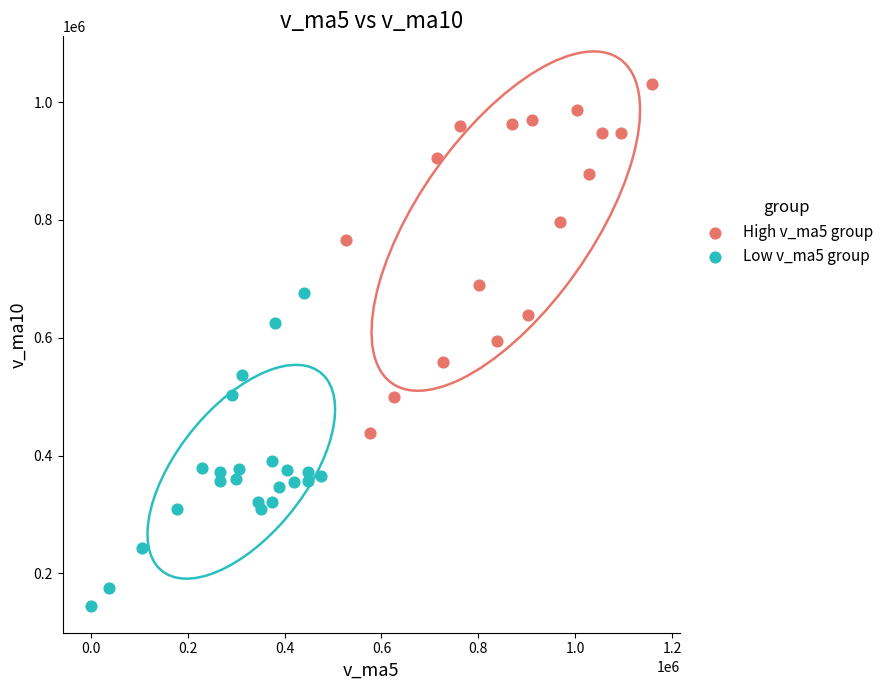

Which series has the largest Y range (max minus min)?

High v_ma5 group